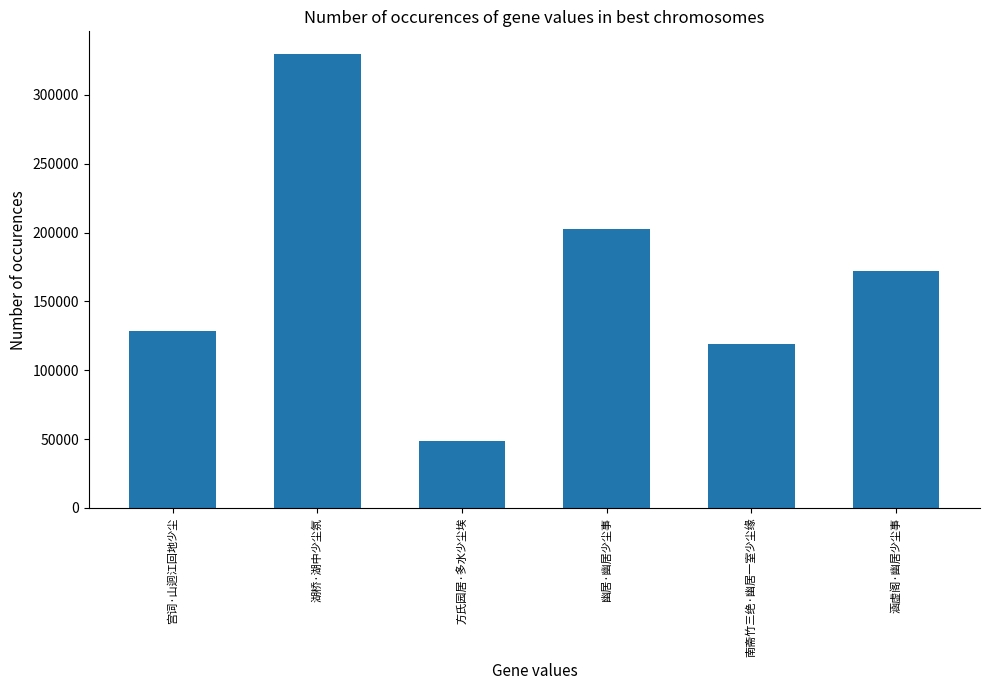

What is the greatest value displayed?

329622